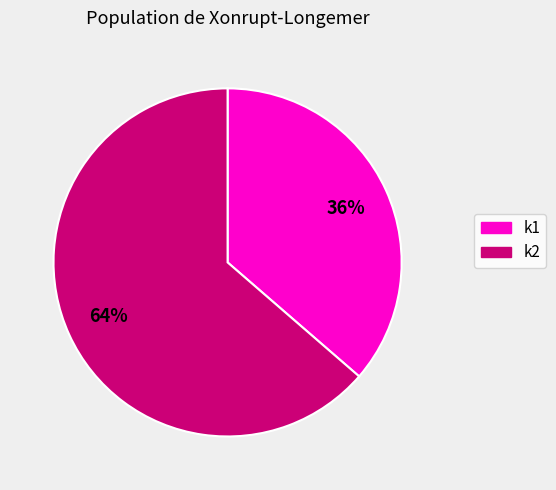

Is there any slice that represents more than half of the pie?

Yes